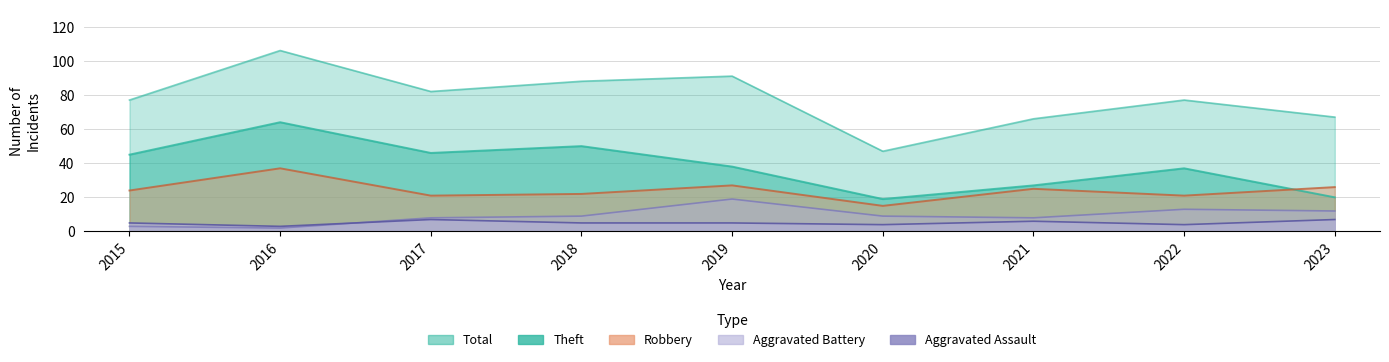

What is the value of the Theft point at the 4th from the left?

50